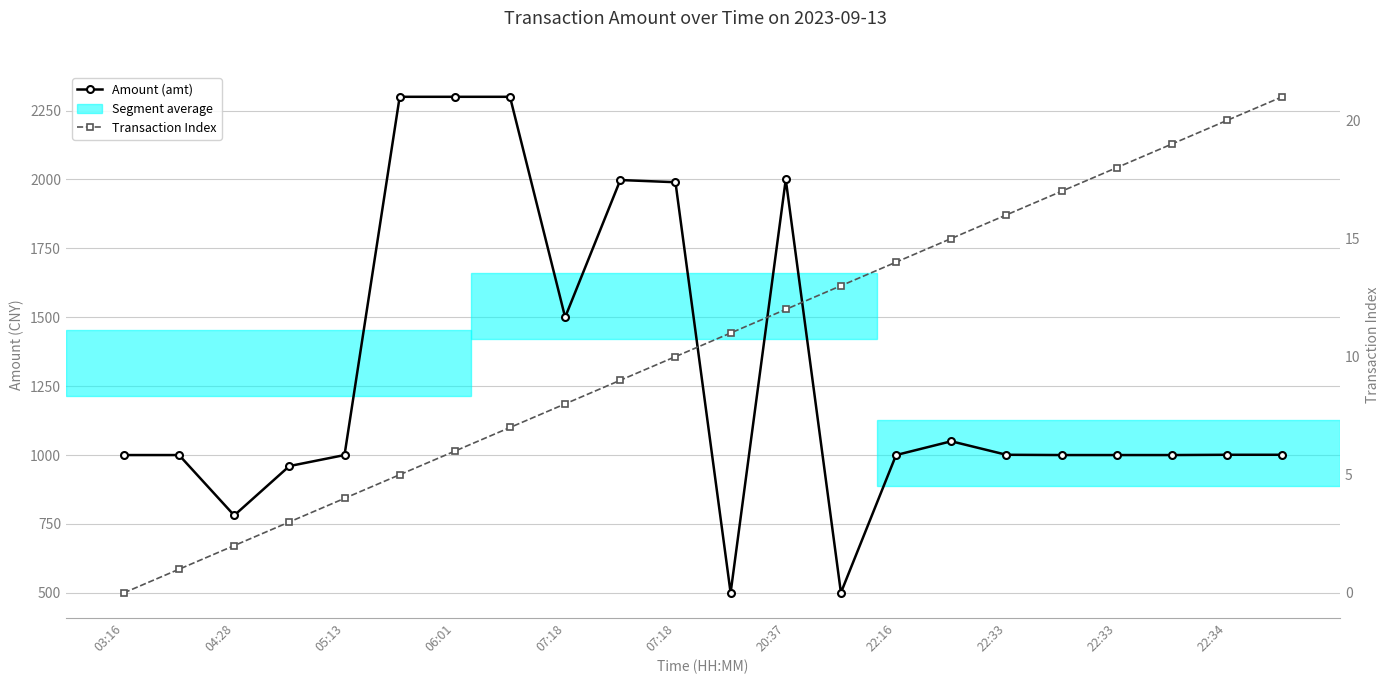

Which has a higher value, 11 or 20?

20